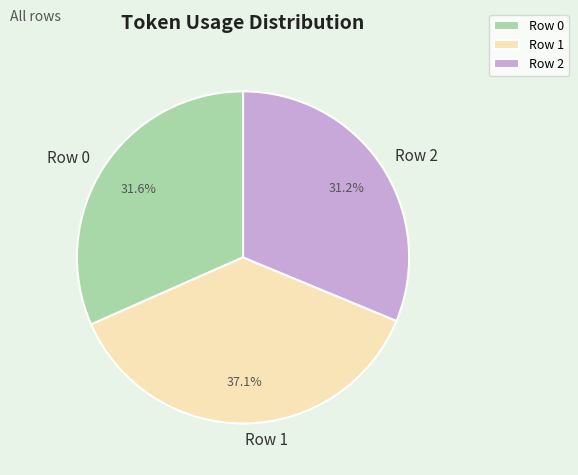

Does Row 0 represent more than half of the total?

No